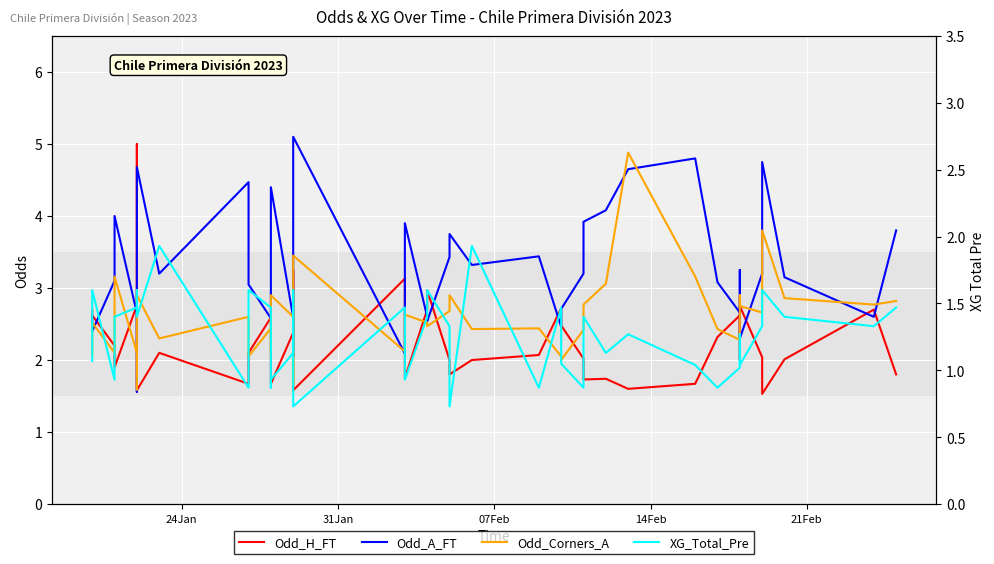

What is the value of the XG_Total_Pre point at the 34th from the left?

1.3